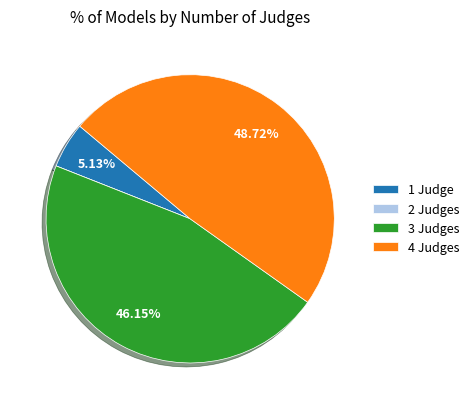

Is 4 the majority of the pie?

No